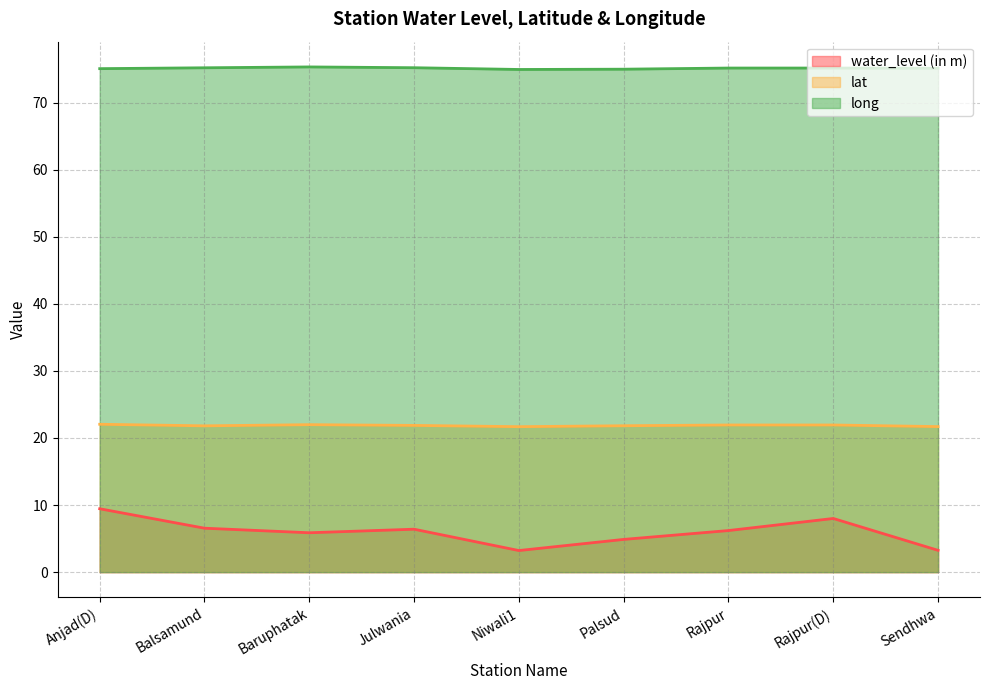

What is the value of the long point at the 9th from the left?

75.1